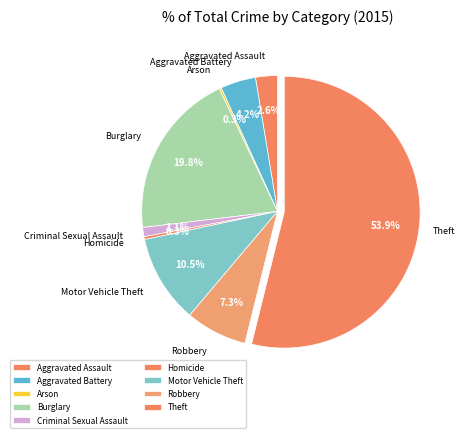

Which has a higher value, Motor Vehicle Theft or Aggravated Assault?

Motor Vehicle Theft